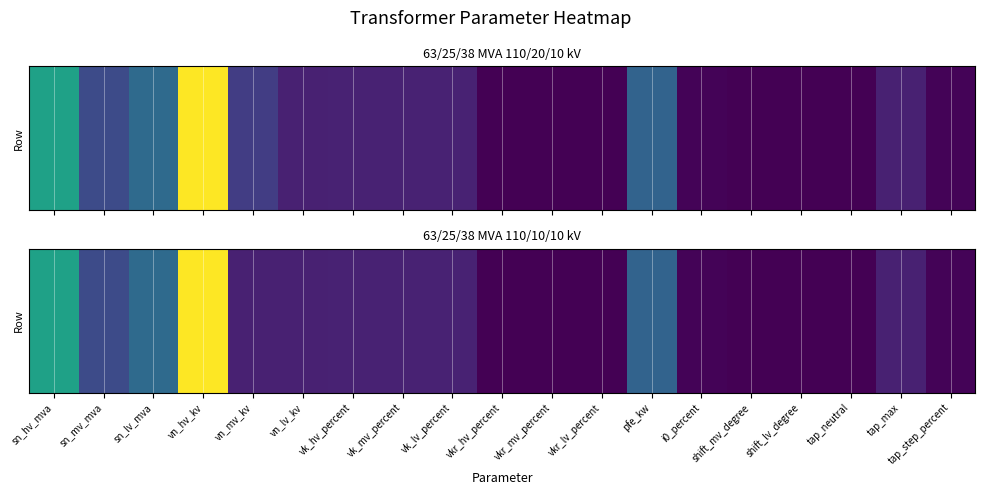

List the labels in order of value, smallest first.

shift_mv_degree, shift_lv_degree, tap_neutral, vkr_hv_percent, vkr_mv_percent, vkr_lv_percent, i0_percent, tap_step_percent, vn_mv_kv, vn_lv_kv, tap_max, vk_hv_percent, vk_mv_percent, vk_lv_percent, sn_mv_mva, pfe_kw, sn_lv_mva, sn_hv_mva, vn_hv_kv